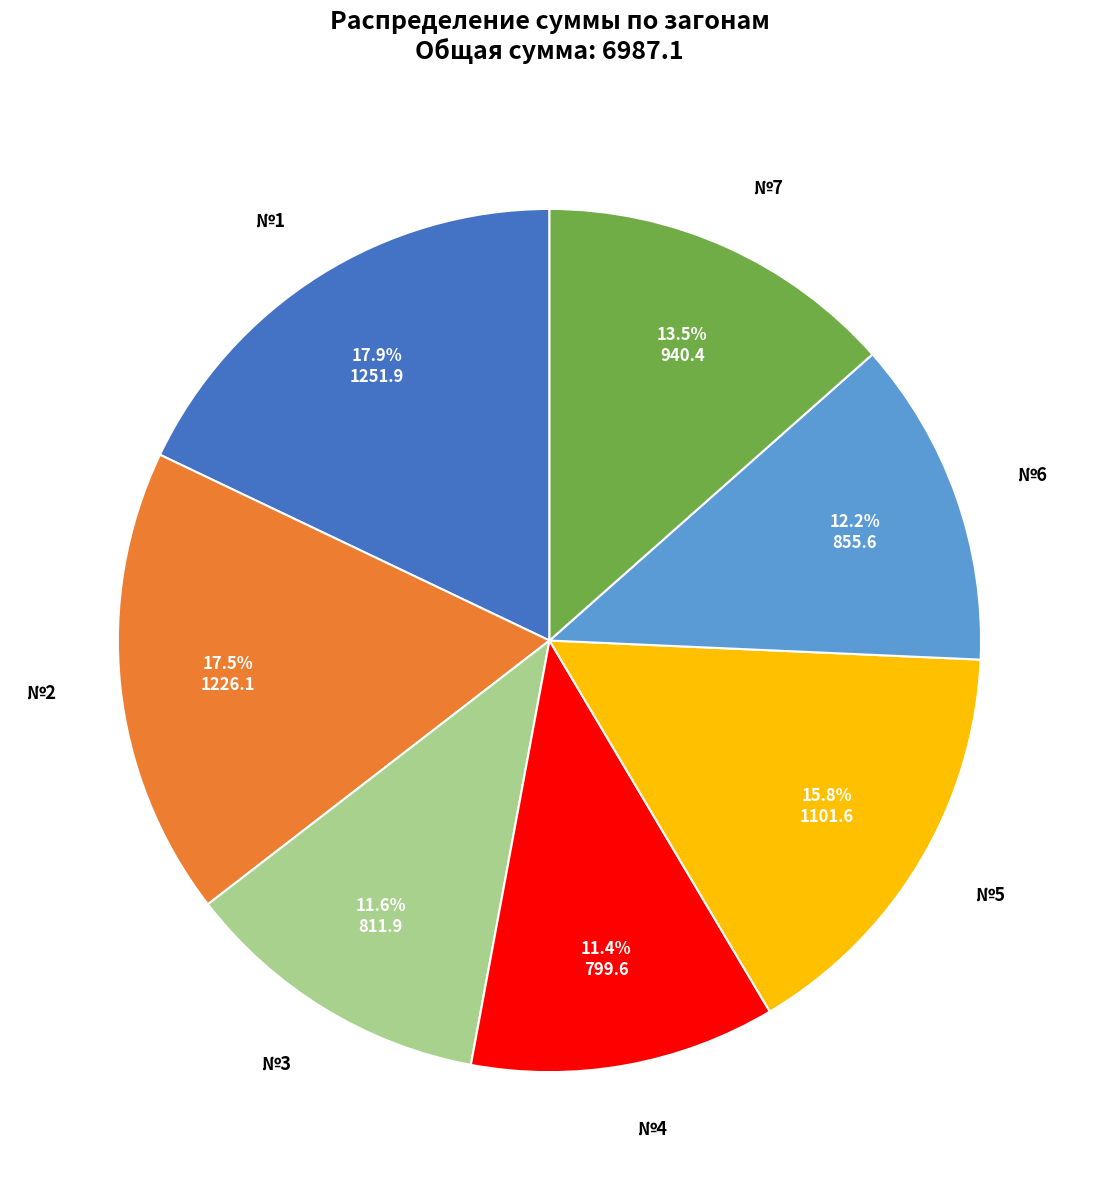

How many segments does this pie chart have?

7